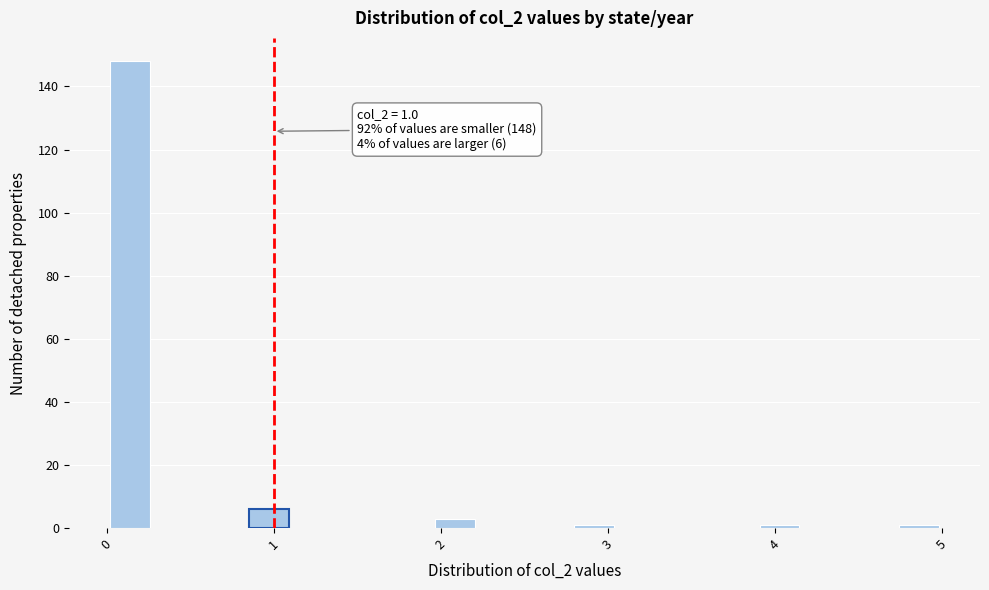

Around what value on the x-axis is the tallest bar? Give the approximate position of its centre, as read against the axis.

0.1